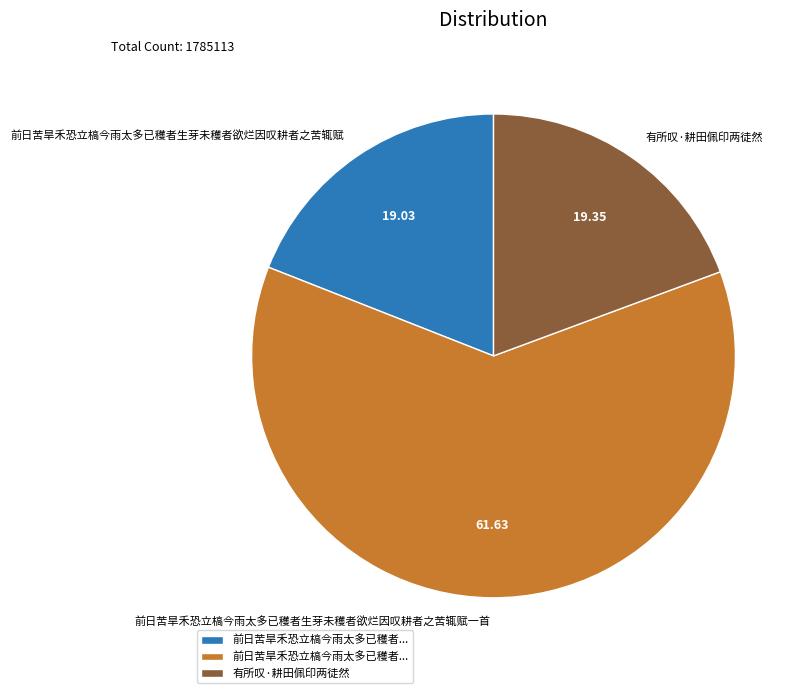

Approximately how many times larger is the value at 有所叹·耕田佩印两徒然 compared to 前日苦旱禾恐立槁今雨太多已穫者生芽未穫者欲烂因叹耕者之苦辄赋?

1.0